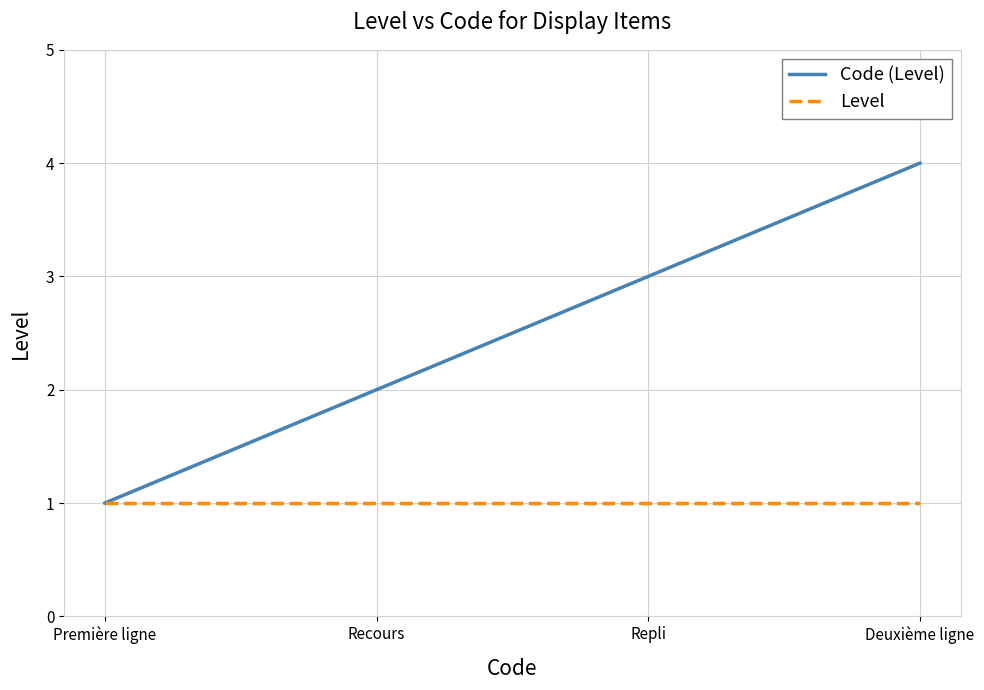

Is the value of Code (Level) at Deuxième ligne greater than the value of Level at Repli?

Yes